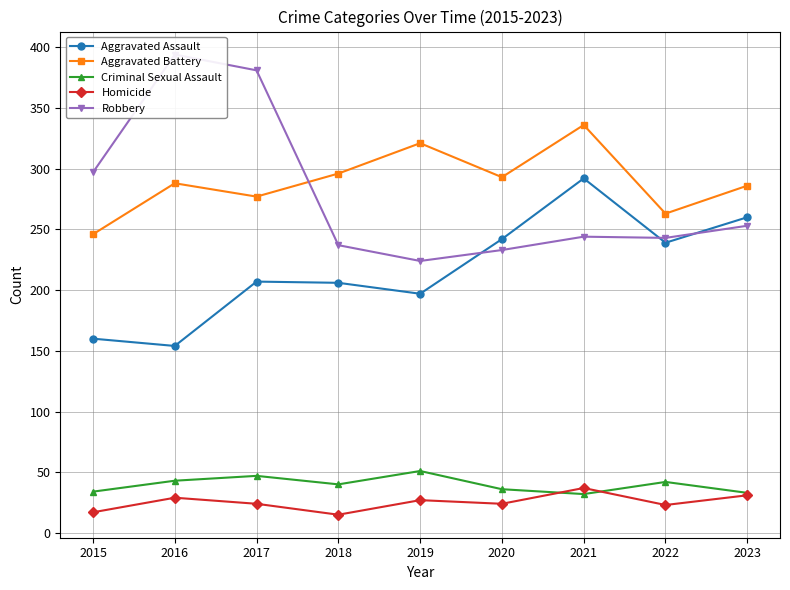

What is the difference between the second highest and minimum values in the Homicide series?

16